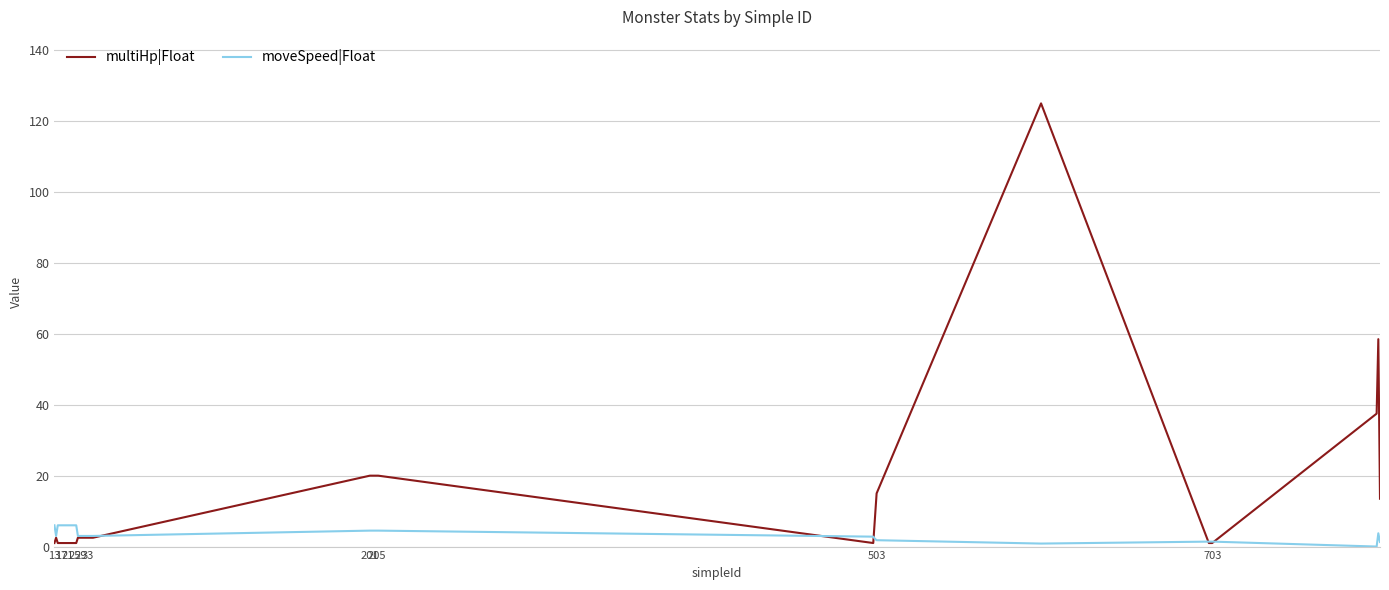

List the series in order of their peak value, highest first.

multiHp|Float, moveSpeed|Float